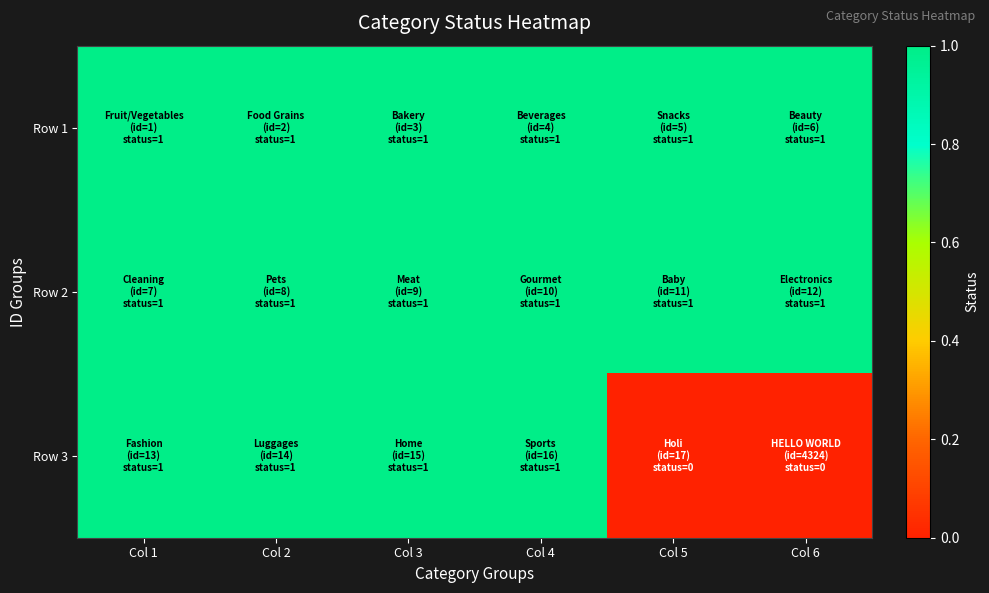

Which series has the widest spread of values?

Row 3